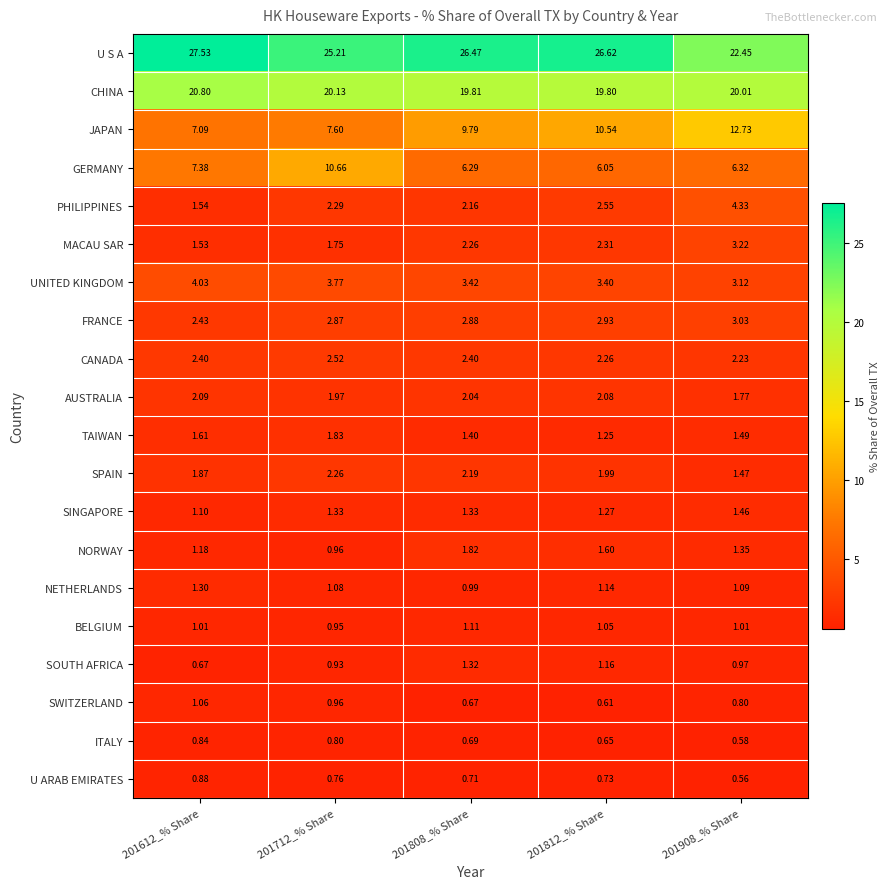

Which series has the largest range (max minus min)?

JAPAN